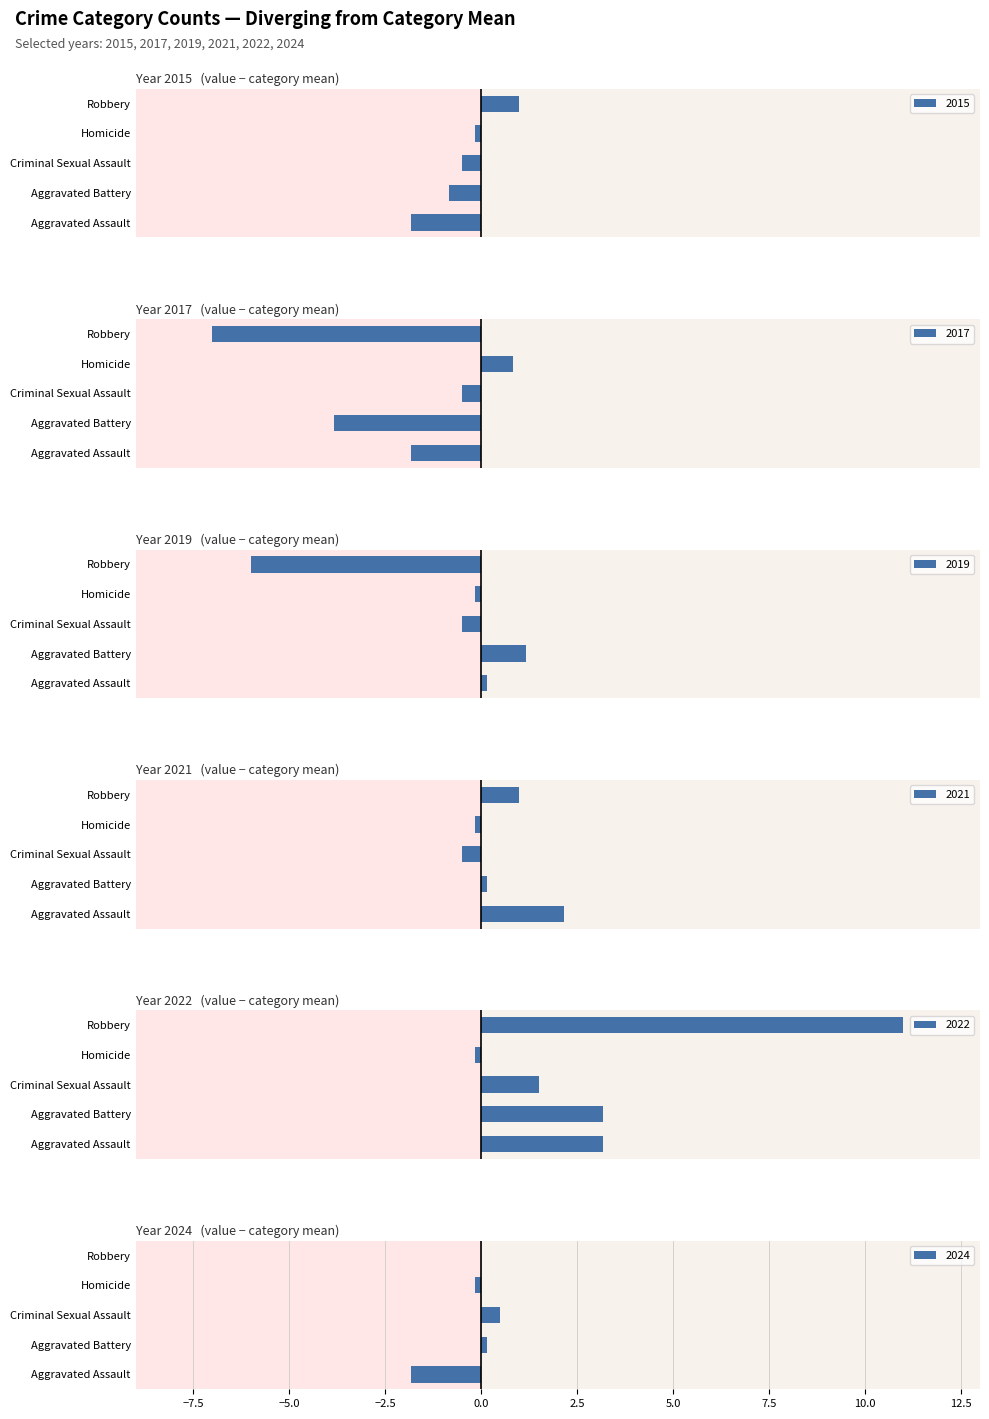

Which series changed the most between Aggravated Assault and Aggravated Battery?

2024